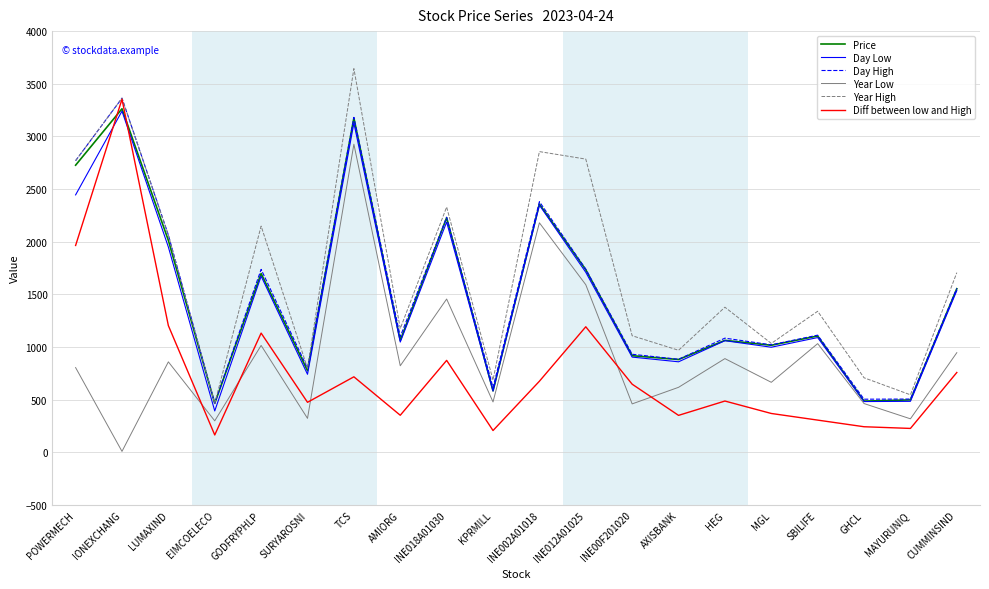

What is the spread (max minus min) of values at AXISBANK?

618.0